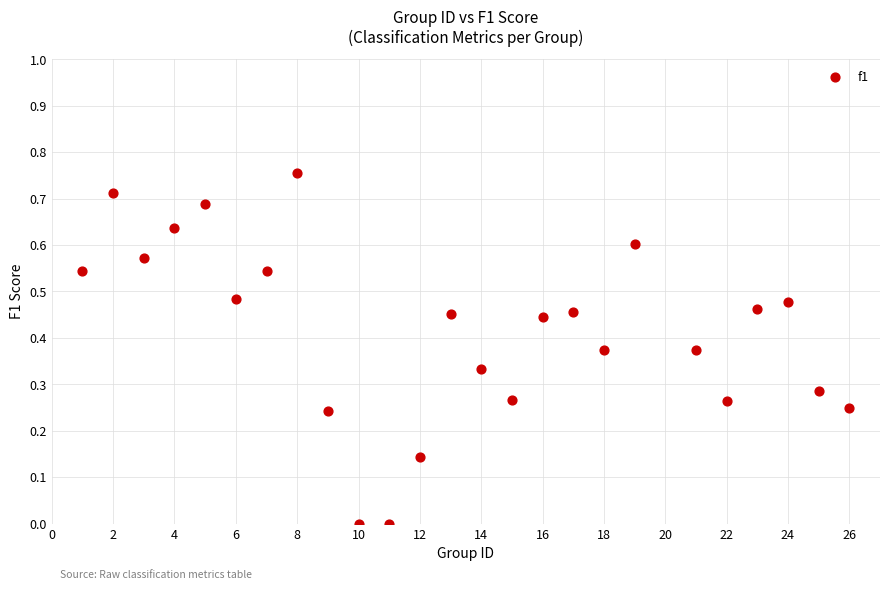

What is the range of X values (max minus min)?

25.0